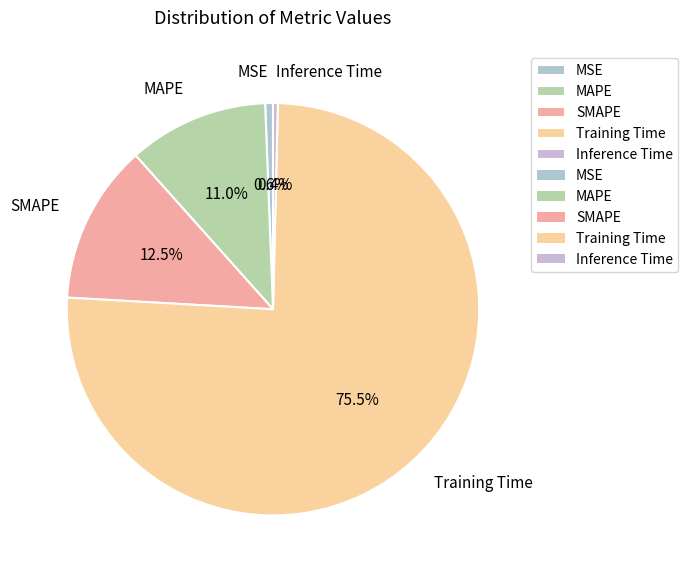

Which slice is the largest?

Training Time